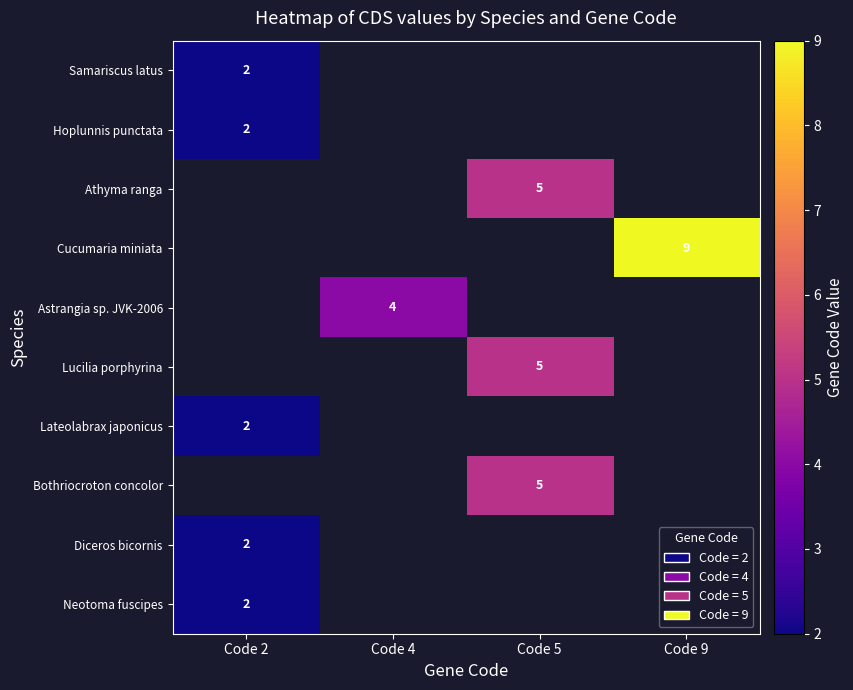

Which category has the lowest value across all series?

Code 2